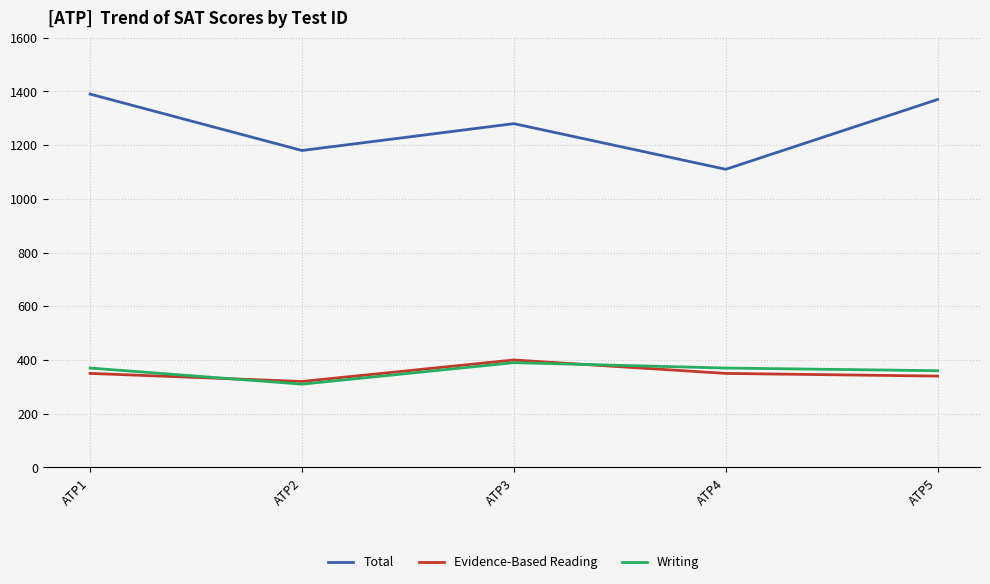

What is the total value across all series at ATP4?

1830